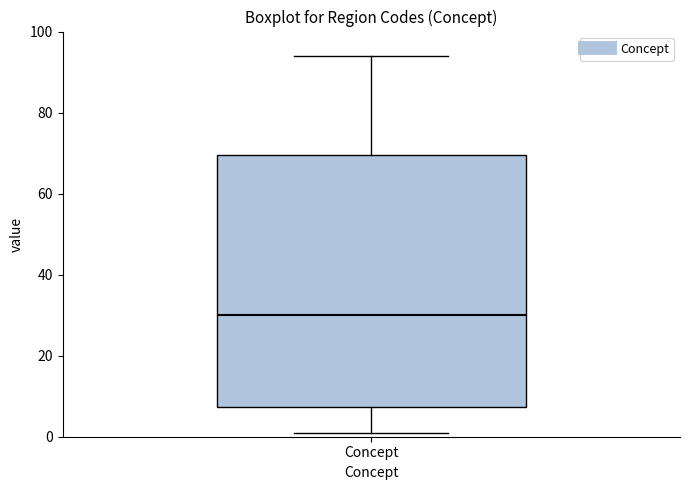

Transcribe this box plot: give where the median line is, the range the box spans, and where the two whiskers end, as read against the y-axis. The values are not printed on the chart, so give them approximately, as read against the axis.

median 30, box 8 to 70, whiskers 2 to 94